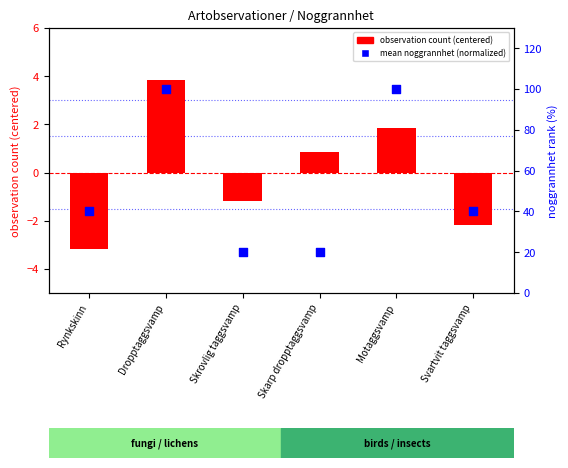

Is the value of mean noggrannhet (normalized) at Motaggsvamp greater than the value of observation count at Svartvit taggsvamp?

Yes